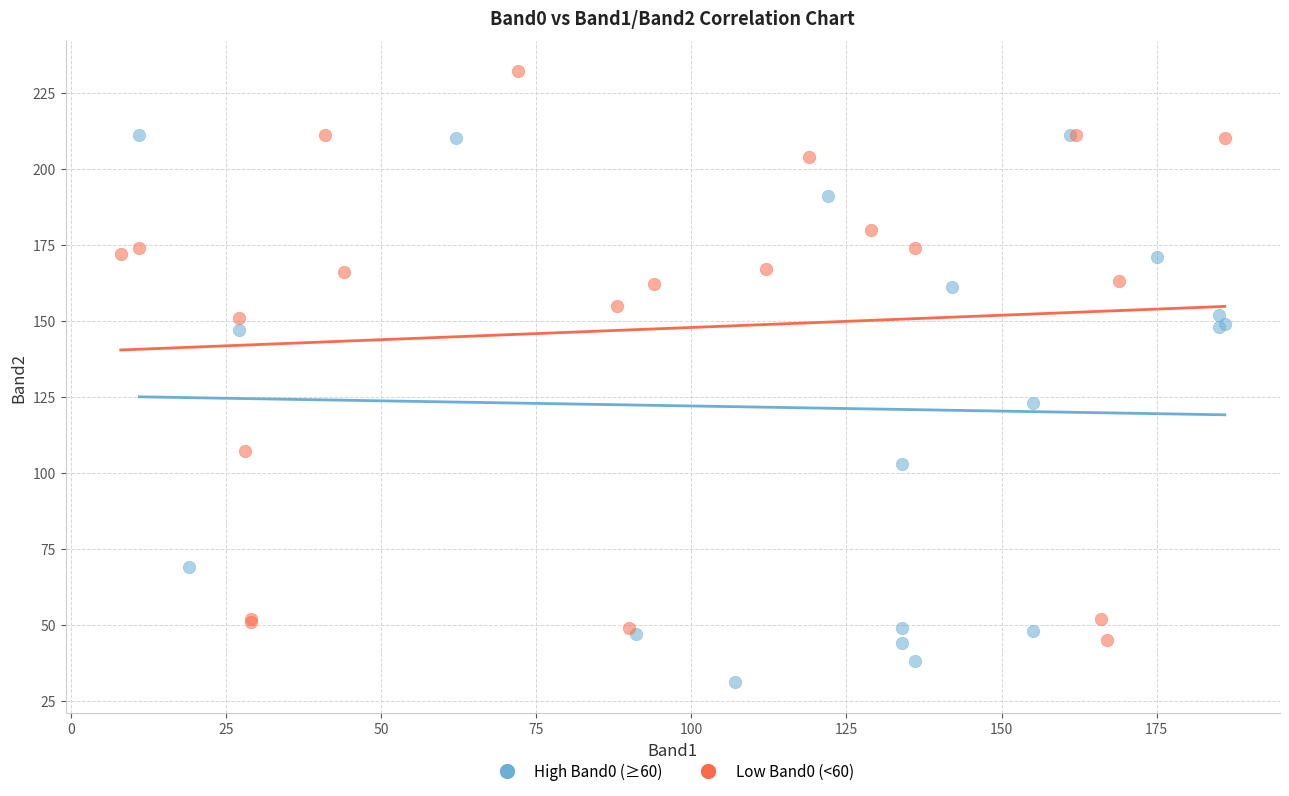

What are all the series names shown in the legend?

High Band0 (≥60), Low Band0 (<60)